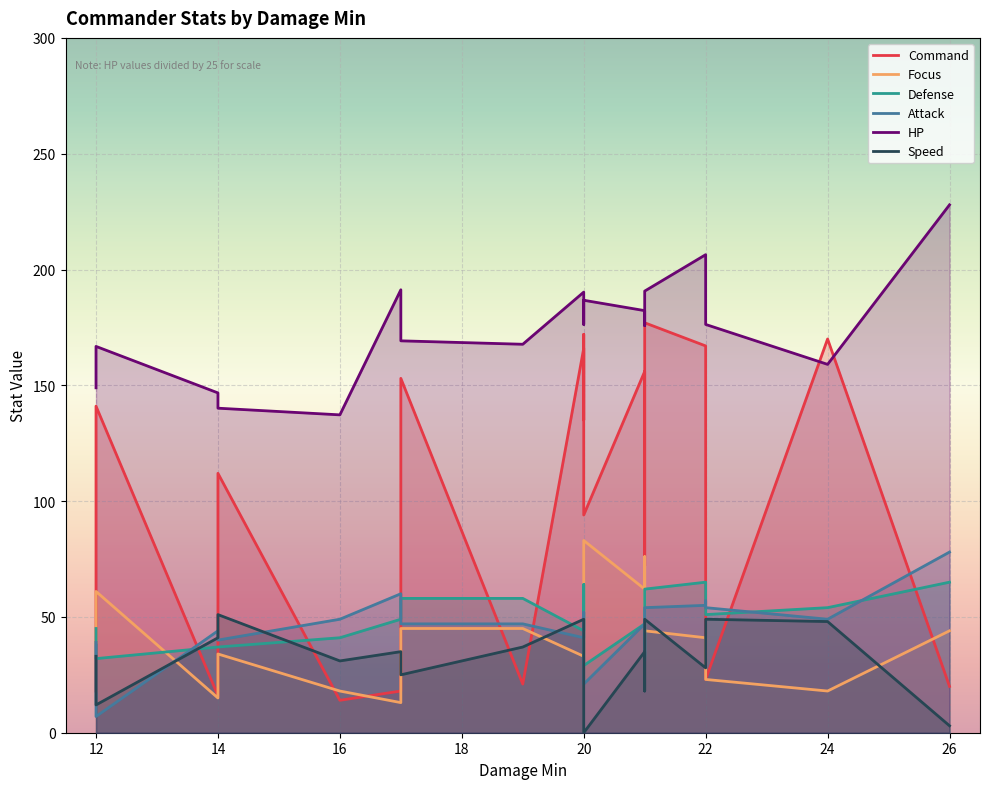

What is the difference between the highest and lowest values at 14?

131.7